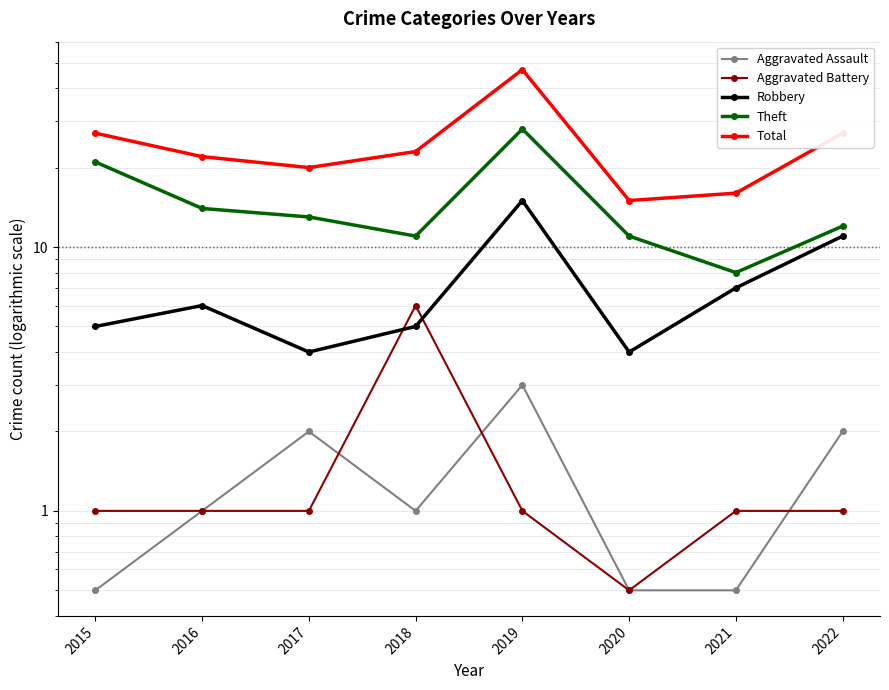

What is the total value across all series at 2016?

44.0